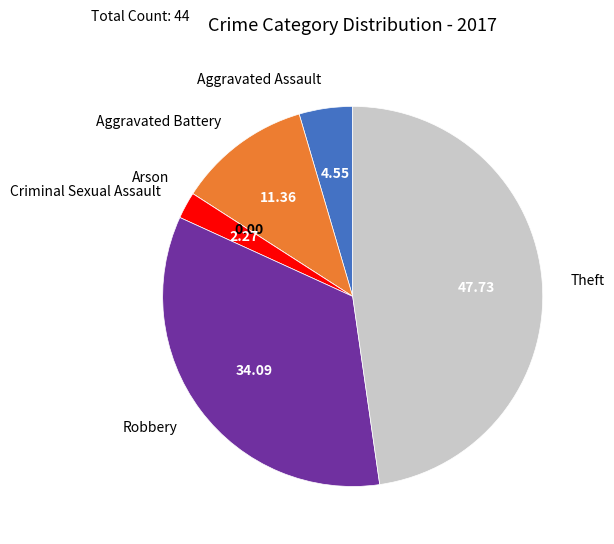

Is it true that Aggravated Battery is 1% of the pie?

False